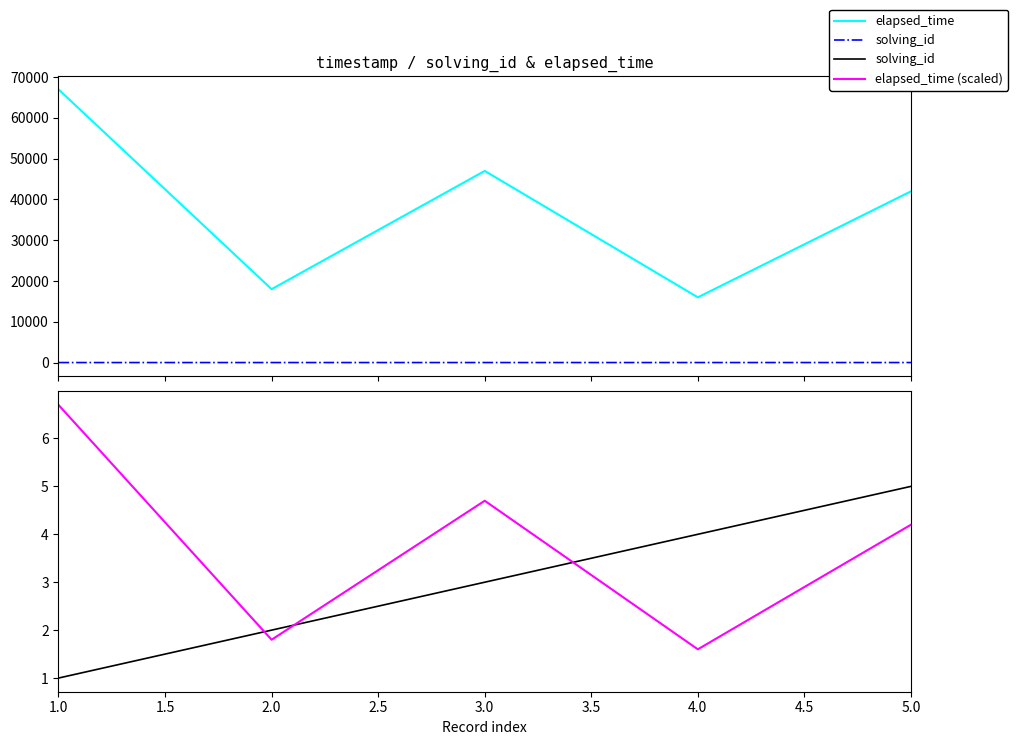

Which has a higher value, 5.0 or 2.0?

5.0